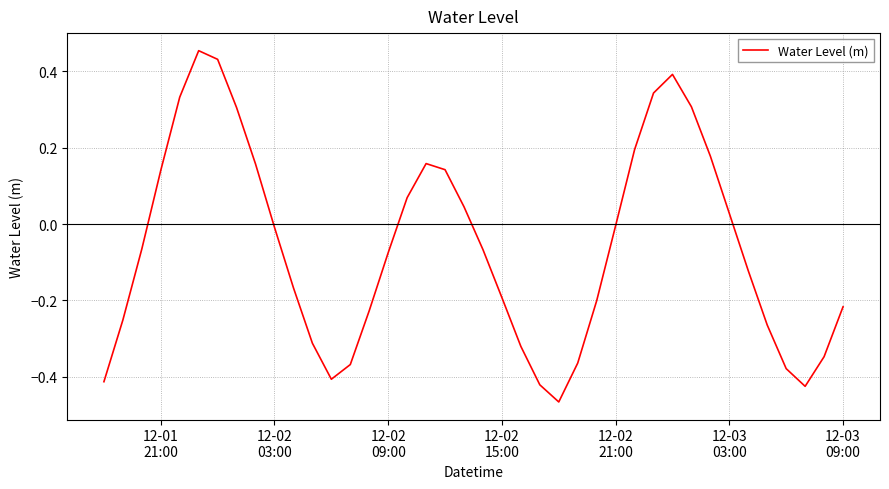

What is the difference between the maximum and minimum values?

0.9